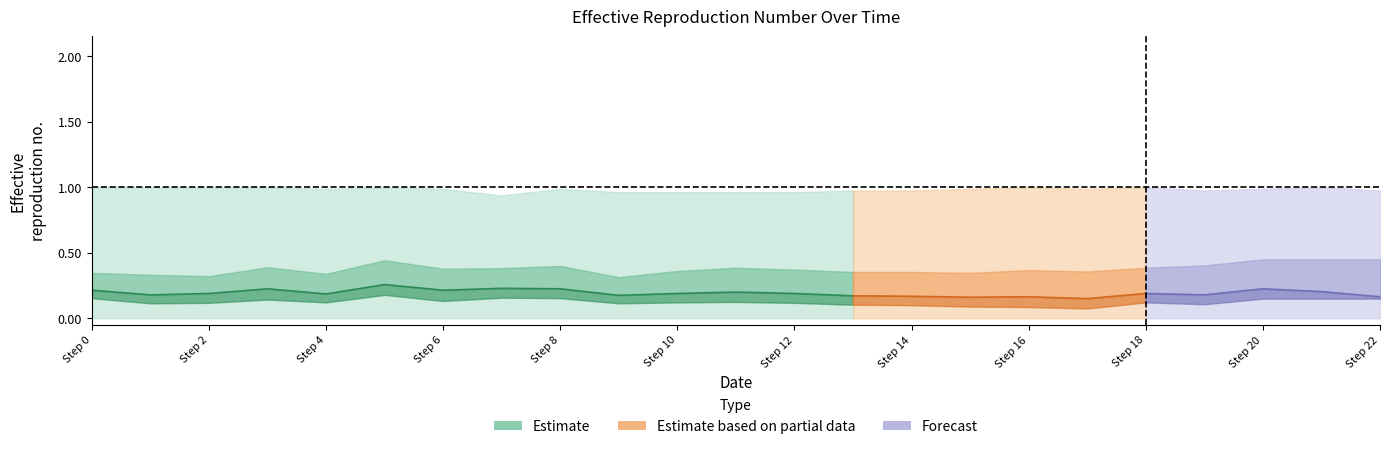

Reading left to right, extract all data points from this chart.

col_40: 0.0	0.0	0.0	0.0	0.0	0.0	0.0	0.0	0.0	0.0	0.0	0.0	0.0	0.0	0.0	0.0	0.0	0.0	0.0	0.0	0.0	0.0	0.0
col_3: 0.3	0.3	0.3	0.4	0.3	0.4	0.4	0.4	0.4	0.3	0.4	0.4	0.4	0.4	0.4	0.3	0.4	0.4	0.4	0.4	0.5	0.5	0.5
col_4: 0.2	0.2	0.2	0.2	0.2	0.3	0.2	0.2	0.2	0.2	0.2	0.2	0.2	0.2	0.2	0.2	0.2	0.1	0.2	0.2	0.2	0.2	0.2
col_6: 0.2	0.1	0.2	0.3	0.2	0.1	0.2	0.2	0.2	0.2	0.2	0.2	0.2	0.1	0.1	0.1	0.1	0.1	0.2	0.1	0.2	0.2	0.1
col_1: 1.0	1.0	1.0	1.0	1.0	1.0	1.0	0.9	1.0	1.0	1.0	1.0	1.0	1.0	1.0	1.0	1.0	1.0	1.0	1.0	1.0	1.0	1.0
col_5: 0.2	0.1	0.1	0.1	0.1	0.2	0.1	0.2	0.2	0.1	0.1	0.1	0.1	0.1	0.1	0.1	0.1	0.1	0.1	0.1	0.1	0.1	0.1